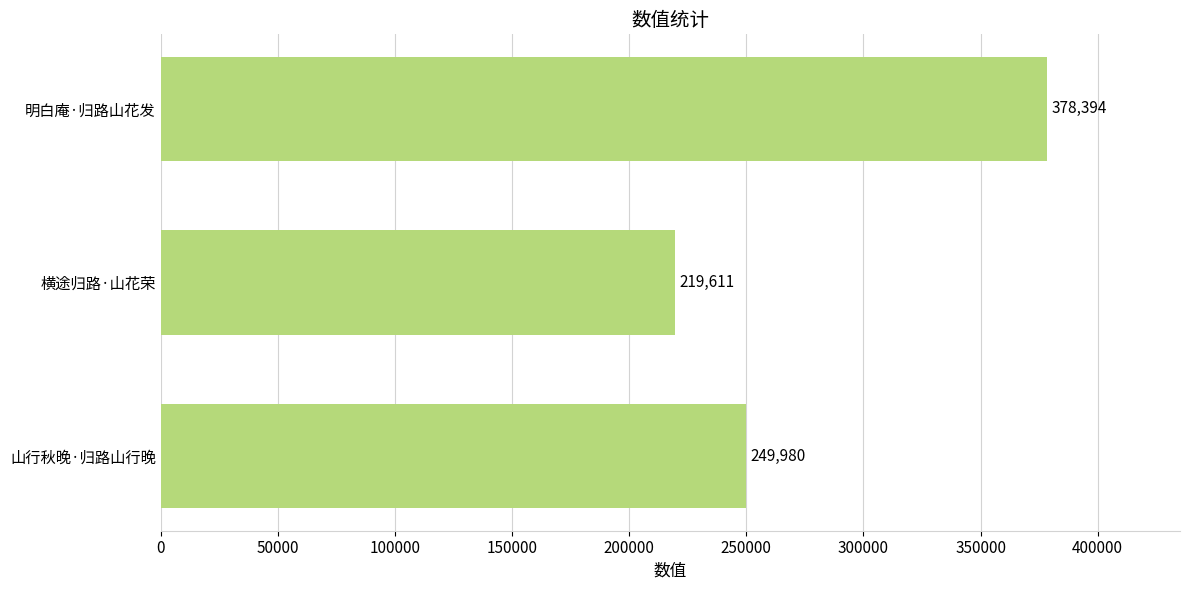

What is the greatest value displayed?

378394